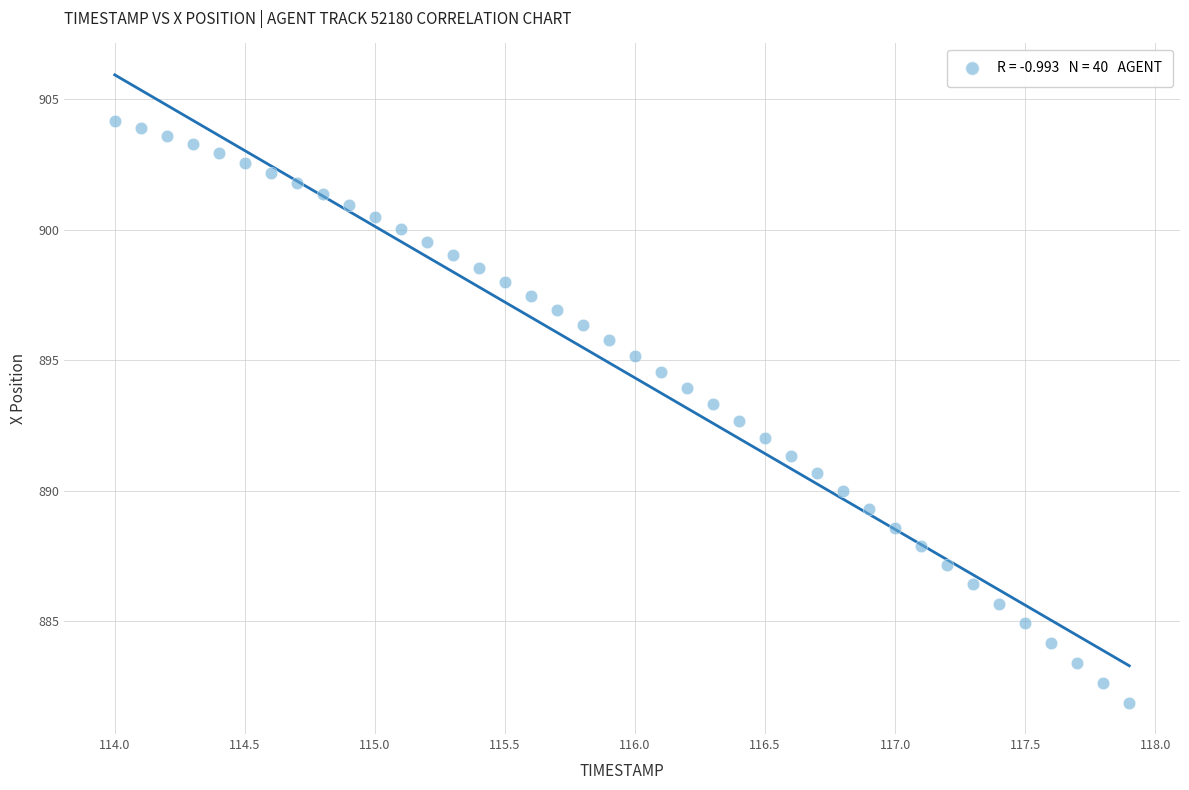

What is the range of Y values (max minus min)?

22.3